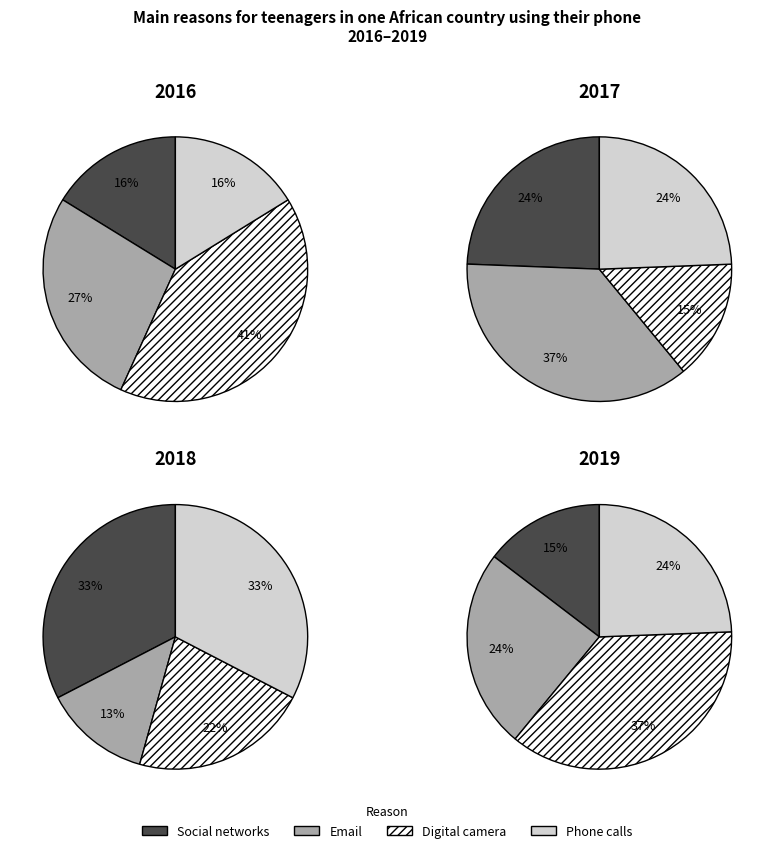

True or false: 100 accounts for 6% of the total.

False